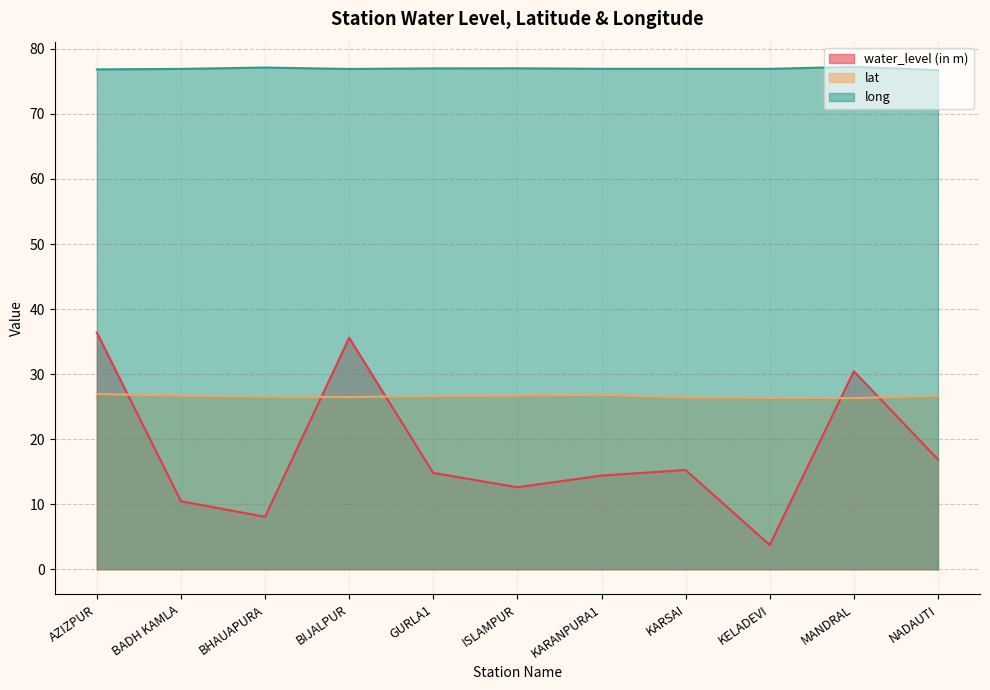

What are all the series names shown in the legend?

water_level (in m), lat, long